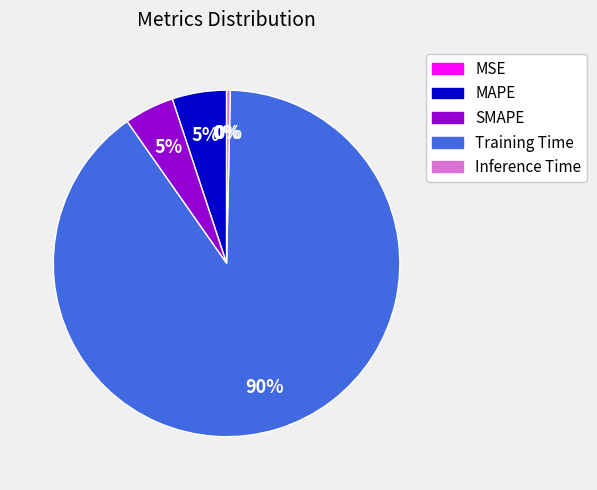

Does Training Time represent more than half of the total?

Yes